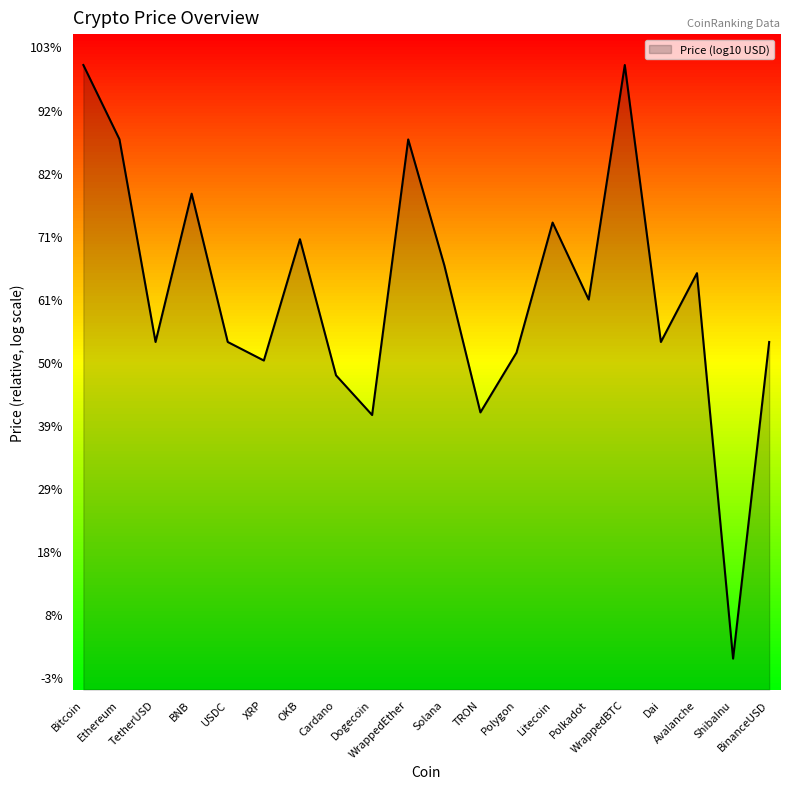

Reading right to left, list all the values displayed in this chart.

-0.0	-5.1	1.1	-0.0	4.5	0.7	1.9	-0.2	-1.1	1.2	3.3	-1.2	-0.5	1.7	-0.3	-0.0	2.4	-0.0	3.3	4.5